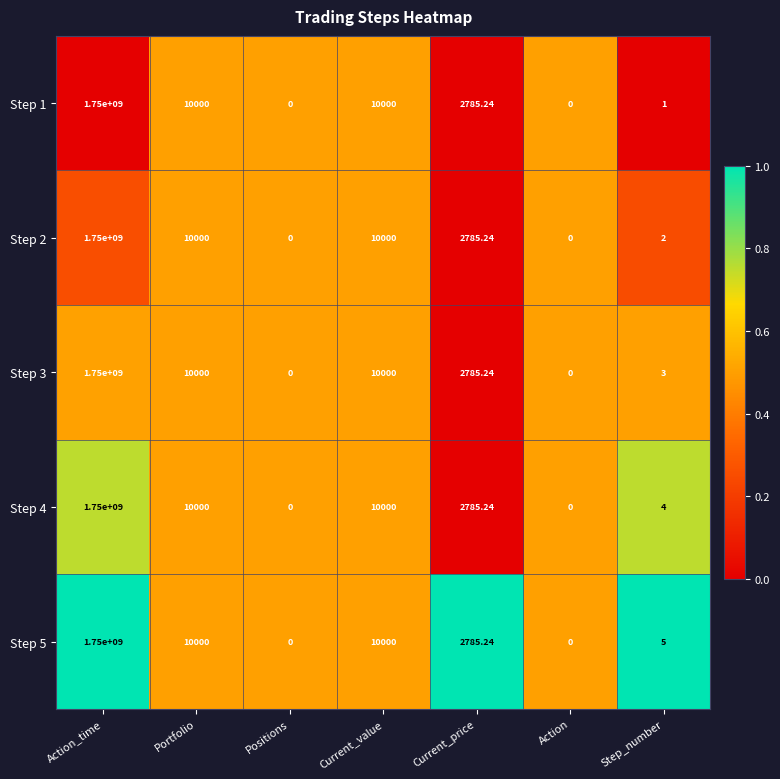

At which category is the sum across all series the highest?

Action_time